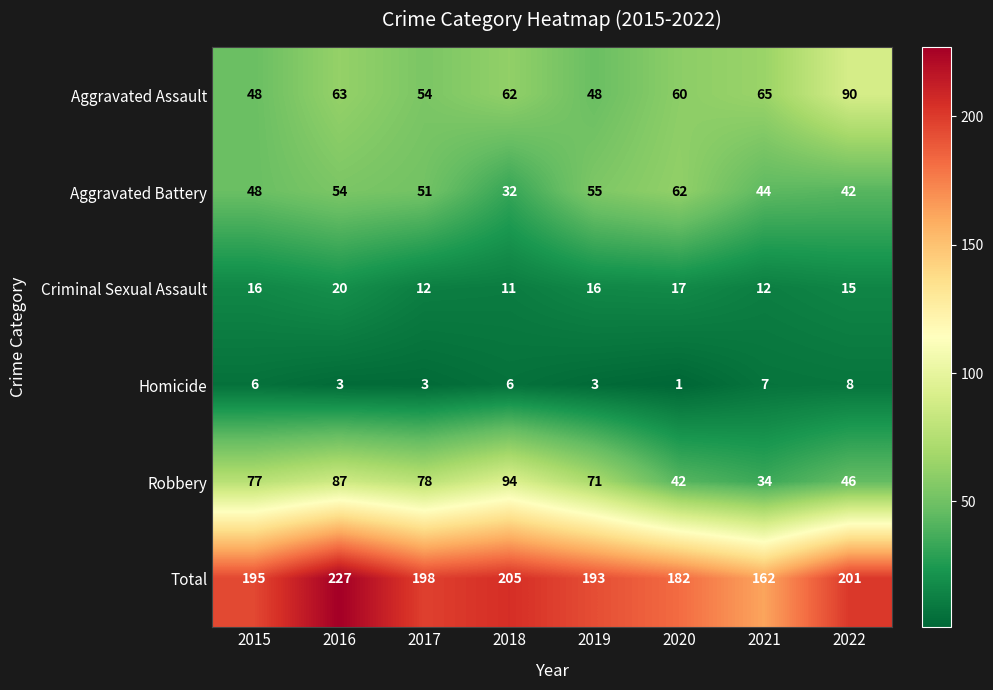

What is the average value of the Criminal Sexual Assault series?

15